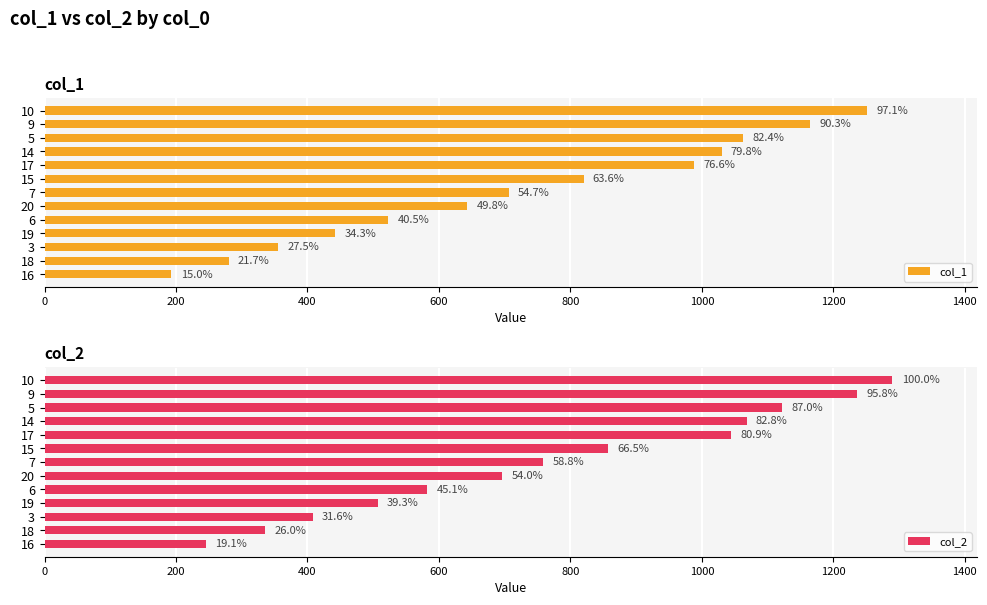

What is the total value across all series at 3?

763